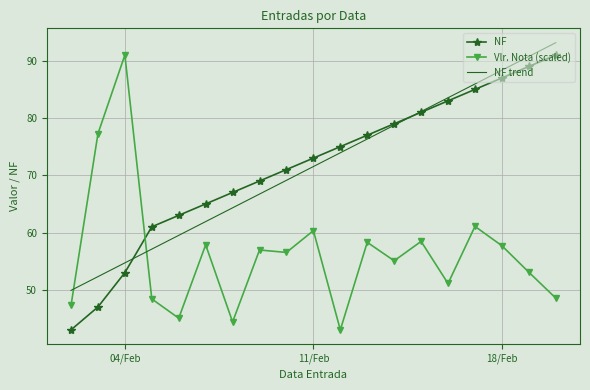

Which series ends up on top after the final intersection of NF trend and Vlr. Nota (scaled)?

NF trend